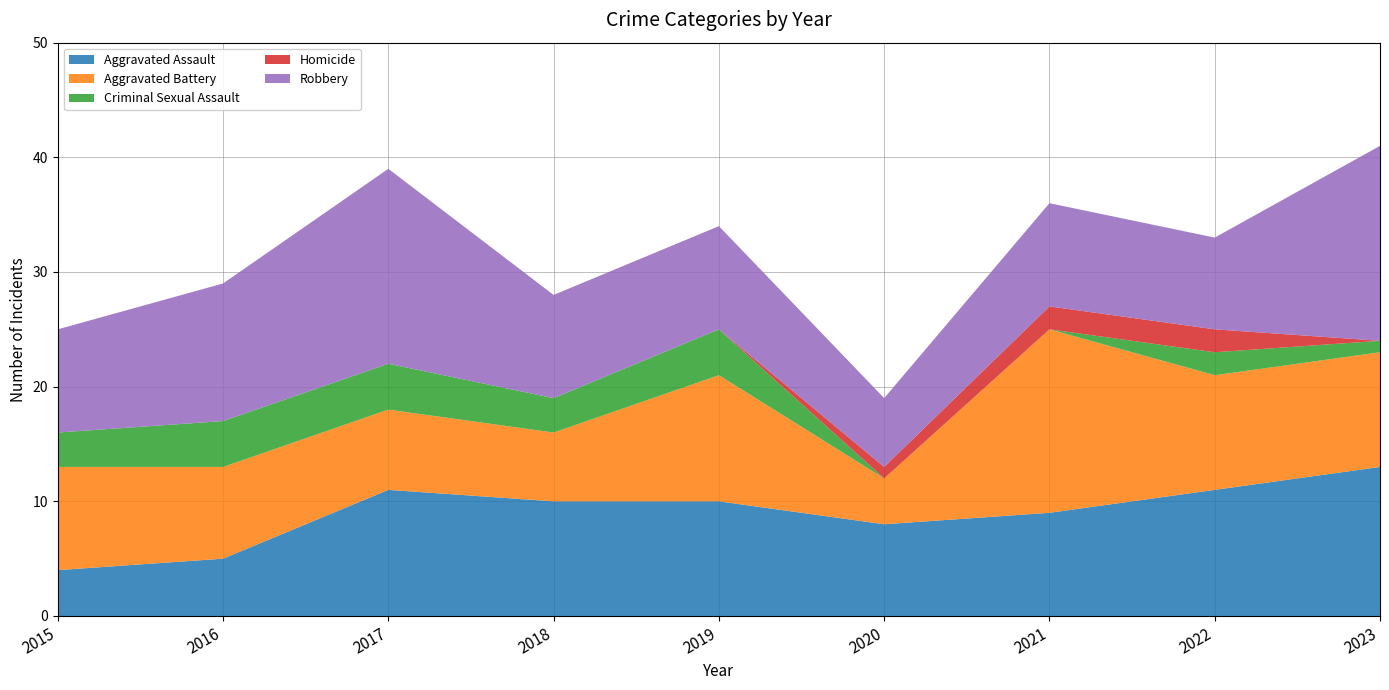

Reading left to right, list all the values displayed in this chart.

Aggravated Assault: 2015=4	2016=5	2017=11	2018=10	2019=10	2020=8	2021=9	2022=11	2023=13
Aggravated Battery: 2015=9	2016=8	2017=7	2018=6	2019=11	2020=4	2021=16	2022=10	2023=10
Criminal Sexual Assault: 2015=3	2016=4	2017=4	2018=3	2019=4	2020=0	2021=0	2022=2	2023=1
Homicide: 2015=0	2016=0	2017=0	2018=0	2019=0	2020=1	2021=2	2022=2	2023=0
Robbery: 2015=9	2016=12	2017=17	2018=9	2019=9	2020=6	2021=9	2022=8	2023=17